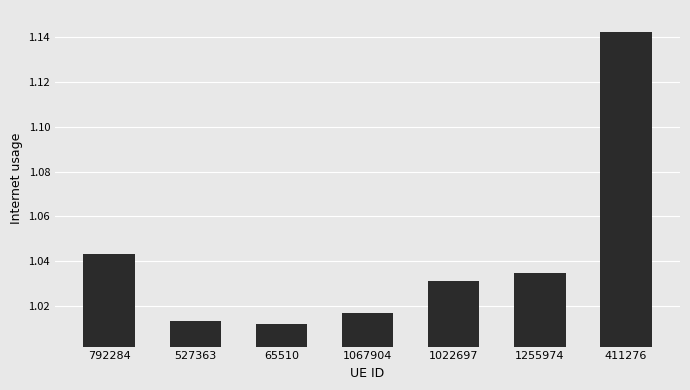

What is the label of the 7th bar from the right?

792284